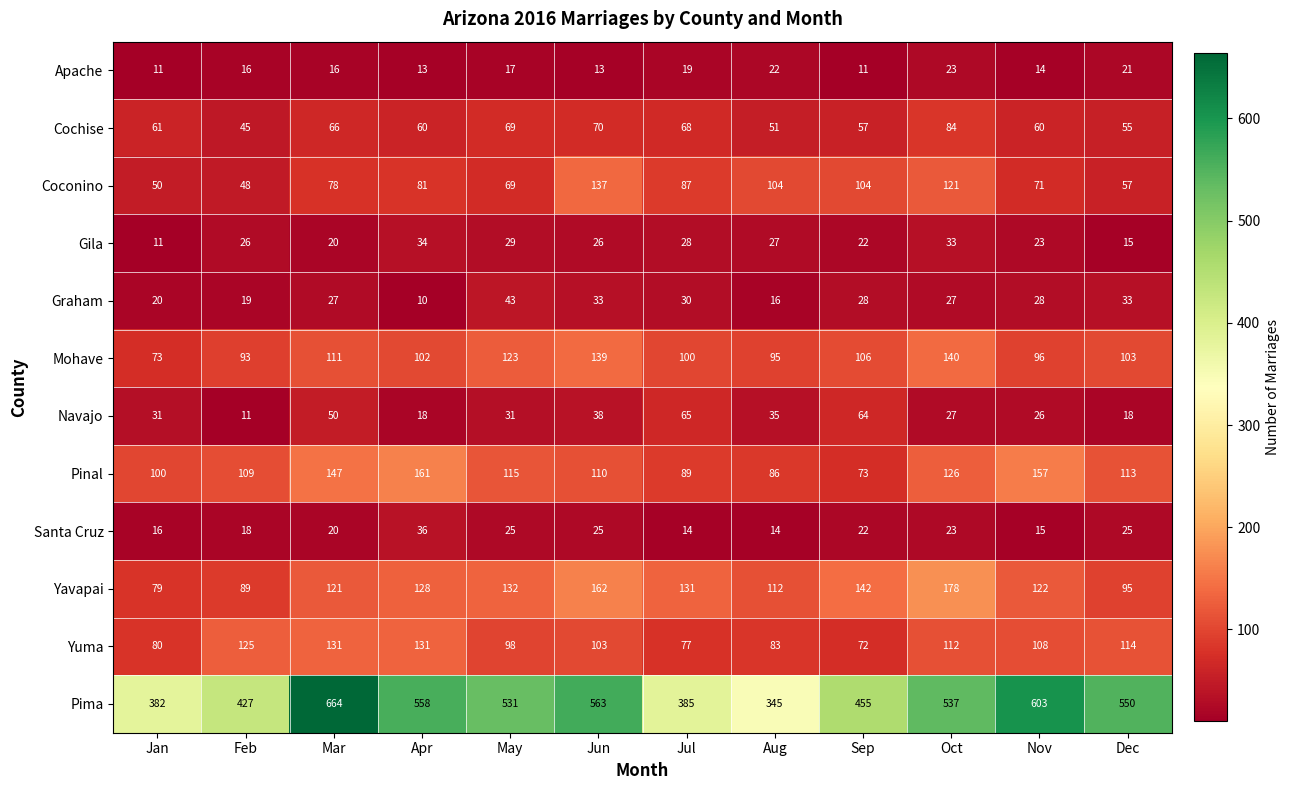

The value of Santa Cruz at Jan is 16. True or false?

True